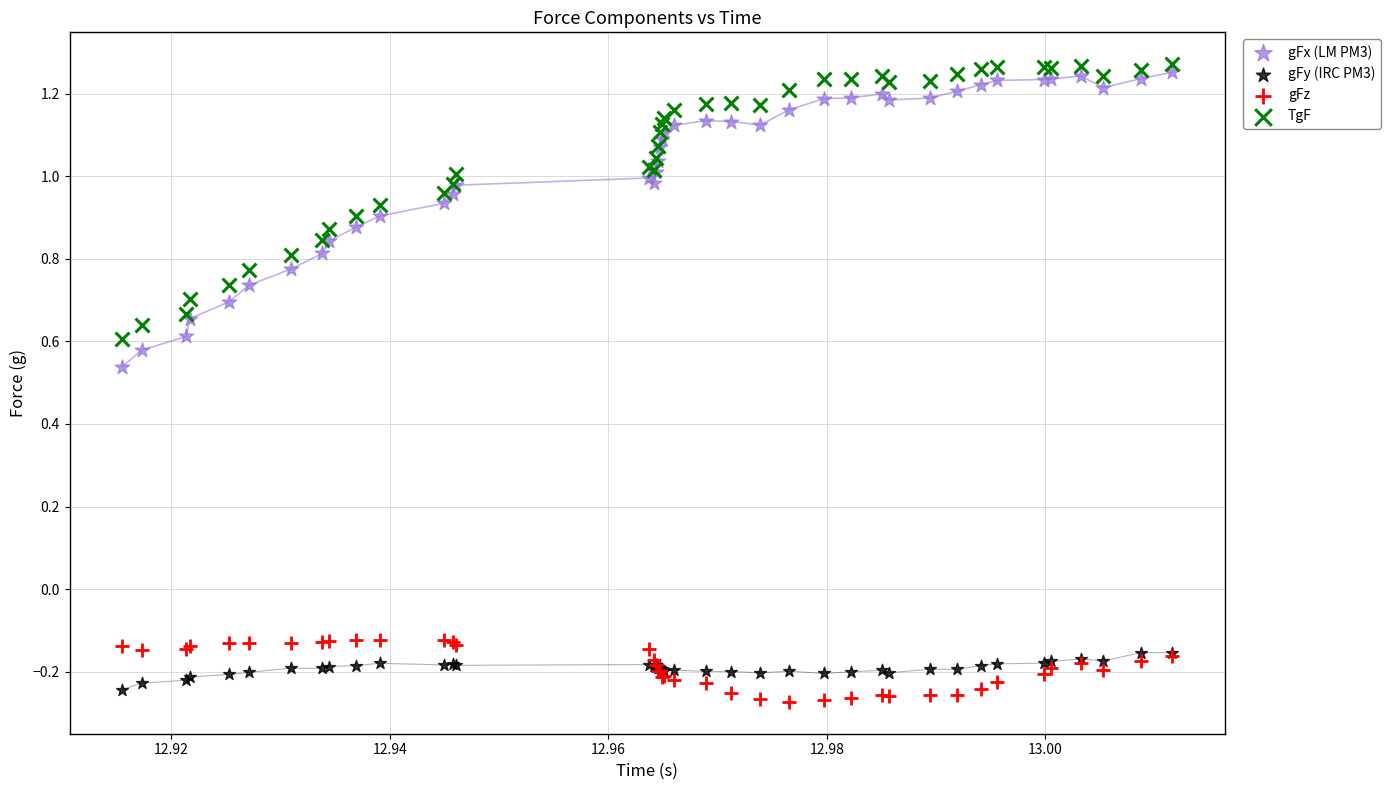

Which series reaches the minimum Y coordinate?

gFz